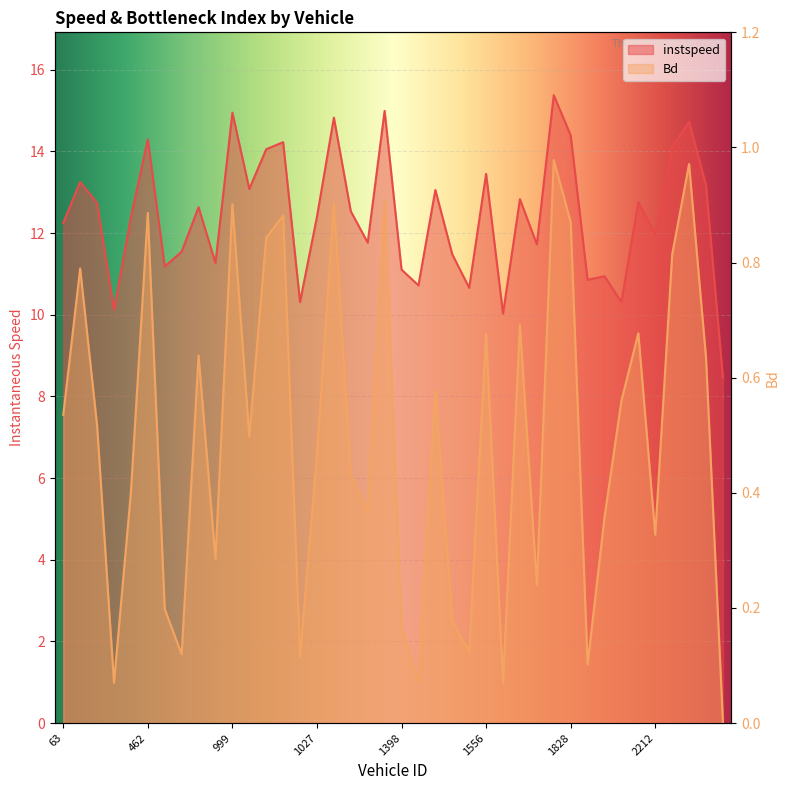

Reading left to right, transcribe all the data shown in this chart.

instspeed: 12.2	13.3	12.7	10.1	12.4	14.3	11.2	11.5	12.6	11.3	14.9	13.1	14.1	14.2	10.3	12.4	14.8	12.5	11.8	15.0	11.1	10.7	13.1	11.5	10.7	13.4	10.0	12.8	11.7	15.4	14.4	10.9	10.9	10.3	12.8	12.0	14.1	14.7	13.2	8.5
Bd: 0.5	0.8	0.5	0.1	0.4	0.9	0.2	0.1	0.6	0.3	0.9	0.5	0.8	0.9	0.1	0.5	0.9	0.4	0.4	0.9	0.2	0.1	0.6	0.2	0.1	0.7	0.1	0.7	0.2	1.0	0.9	0.1	0.4	0.6	0.7	0.3	0.8	1.0	0.6	0.0